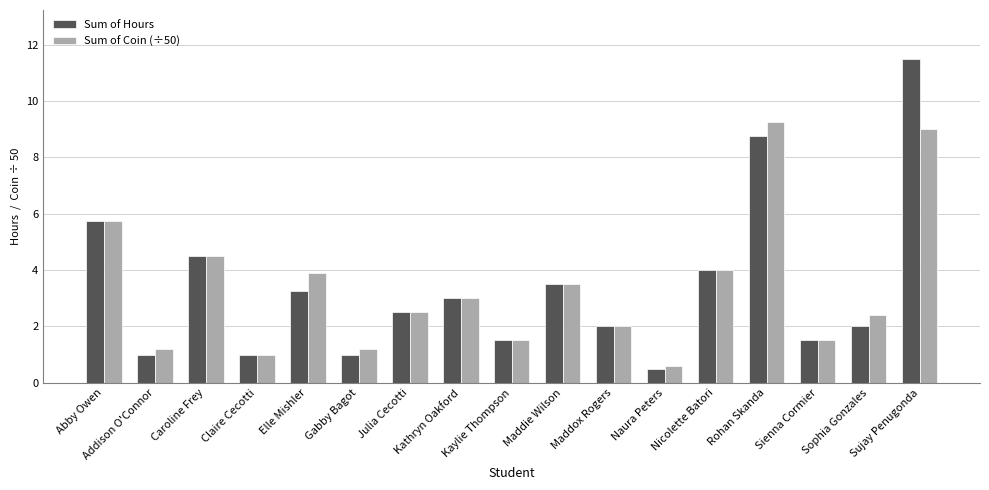

What is the spread (max minus min) of values at Rohan Skanda?

0.5